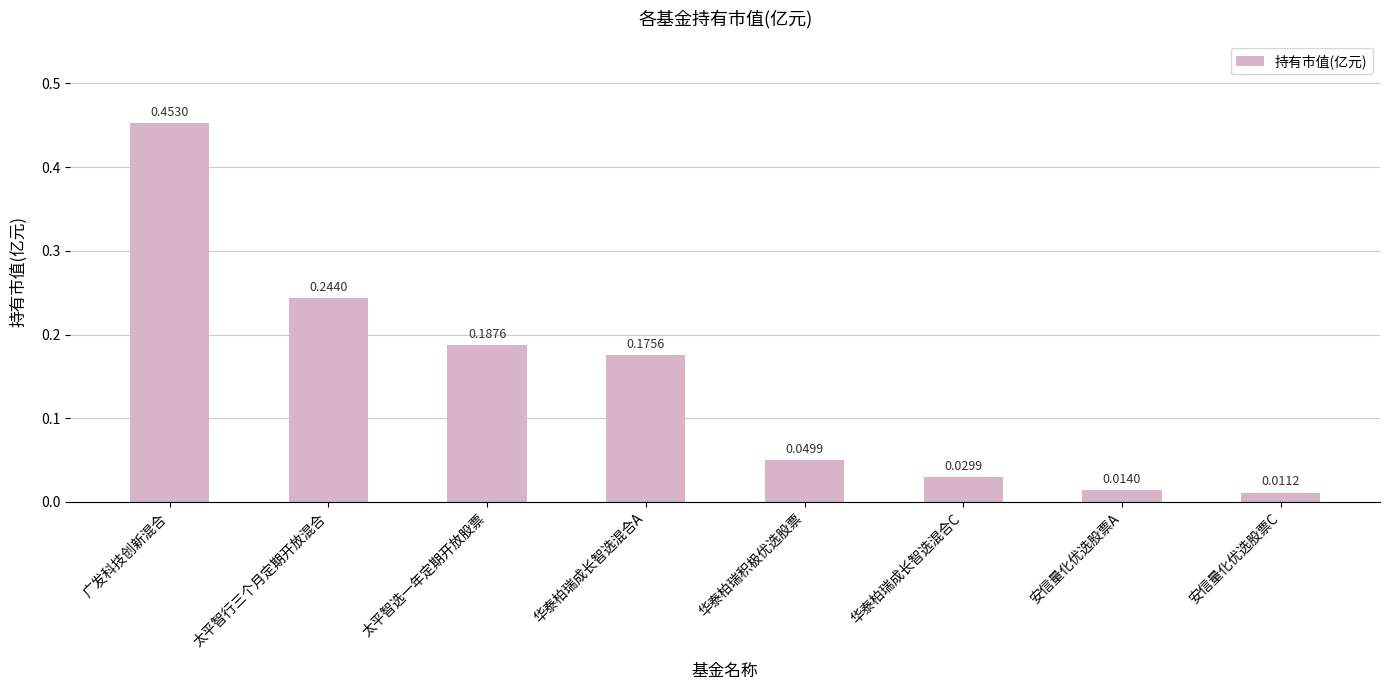

What is the change in value from 广发科技创新混合 to 华泰柏瑞积极优选股票?

-0.4